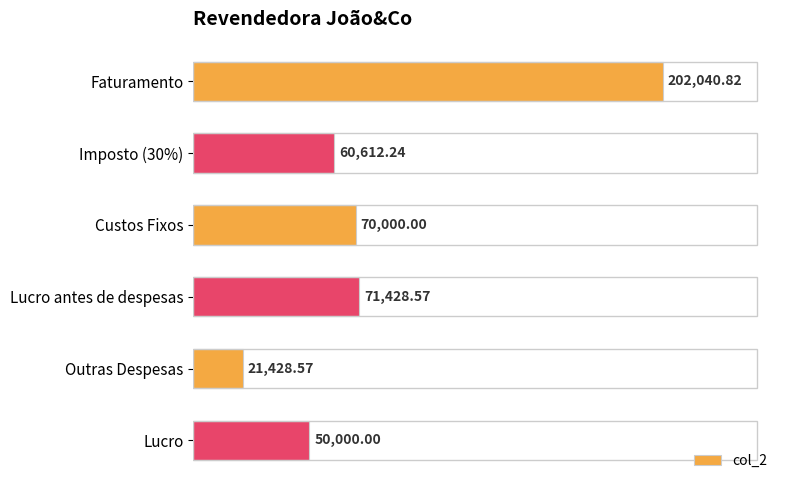

What is the greatest value displayed?

202040.8